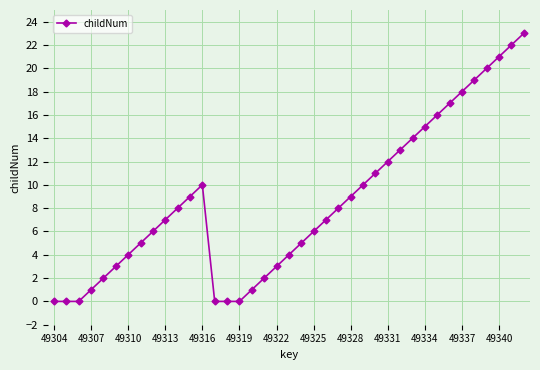

What is the sum of all values?

331